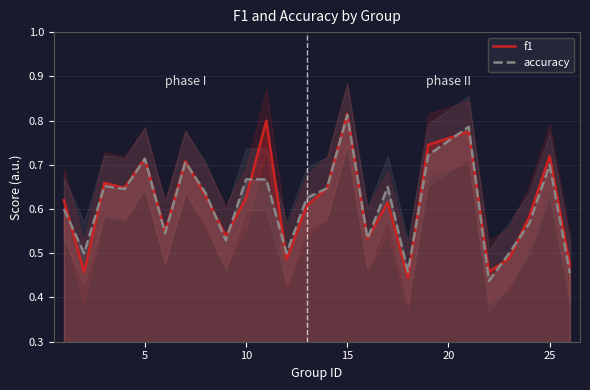

What is the difference between the maximum and minimum values in the accuracy series?

0.4